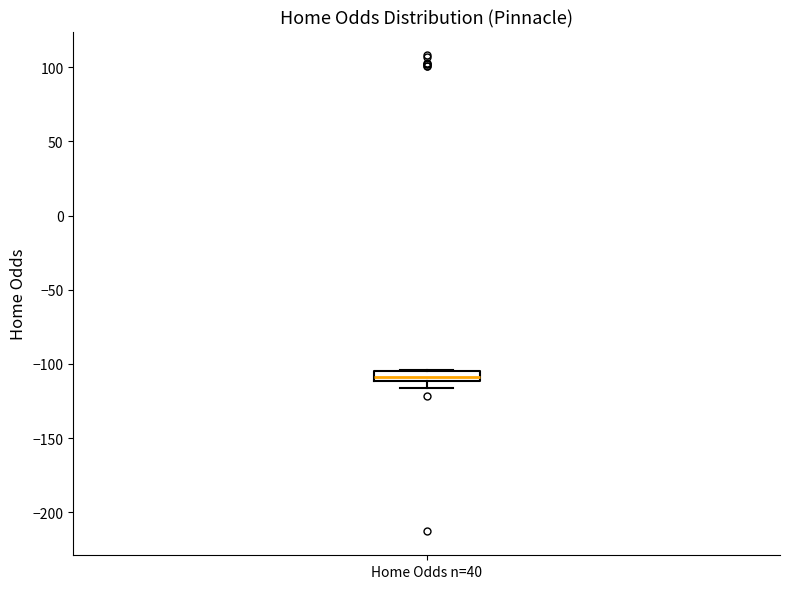

Where is the upper edge of the box for Home Odds n=40 on the y-axis? The values are not printed on the chart, so give them approximately, as read against the axis.

-105